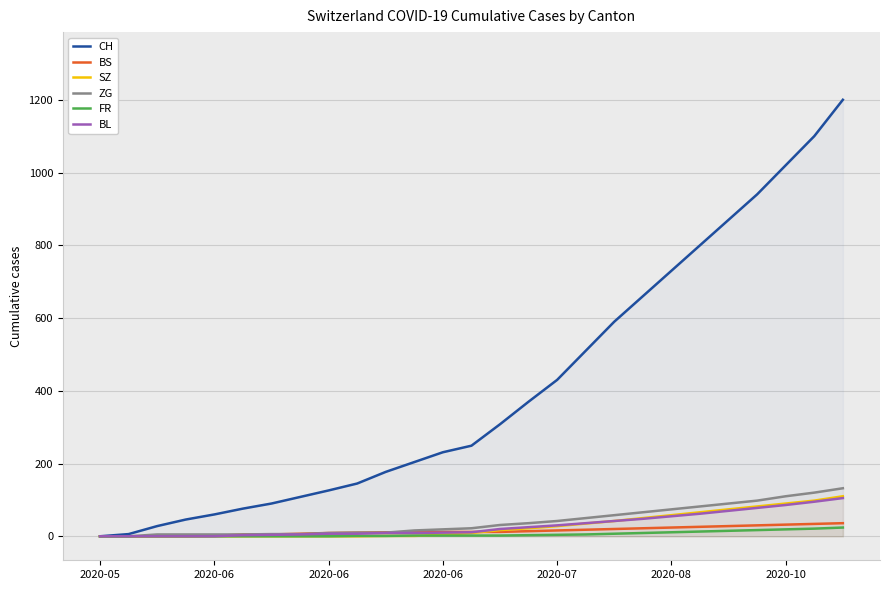

True or false: CH has more than 2 interior local peaks.

False